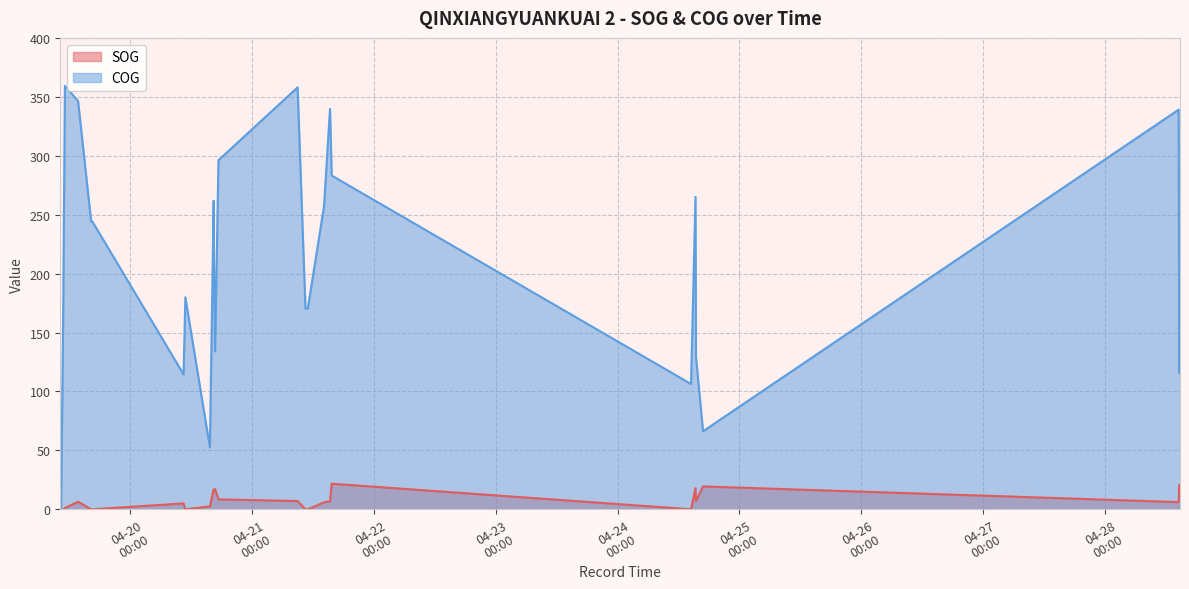

List the series in order of their overall mean, highest first.

COG, SOG